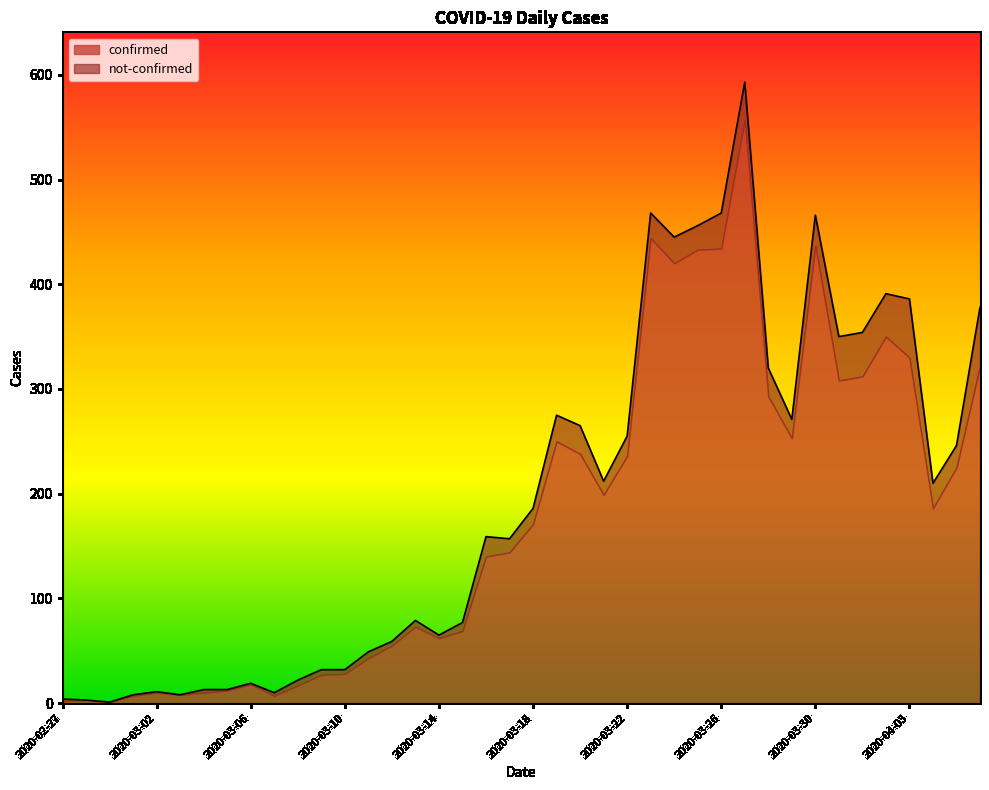

List the labels in order of value, largest first.

2020-03-27, 2020-03-23, 2020-03-26, 2020-03-30, 2020-03-25, 2020-03-24, 2020-04-02, 2020-04-03, 2020-04-06, 2020-04-01, 2020-03-31, 2020-03-28, 2020-03-19, 2020-03-29, 2020-03-20, 2020-03-22, 2020-04-05, 2020-03-21, 2020-04-04, 2020-03-18, 2020-03-16, 2020-03-17, 2020-03-13, 2020-03-15, 2020-03-14, 2020-03-12, 2020-03-11, 2020-03-09, 2020-03-10, 2020-03-08, 2020-03-06, 2020-03-04, 2020-03-05, 2020-03-02, 2020-03-07, 2020-03-01, 2020-03-03, 2020-02-27, 2020-02-28, 2020-02-29